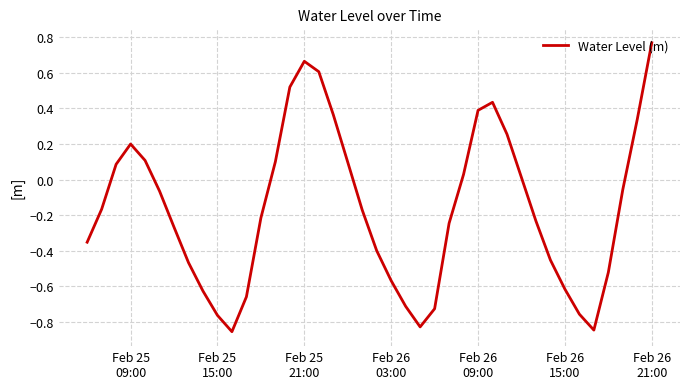

How many lines are shown in the chart?

1